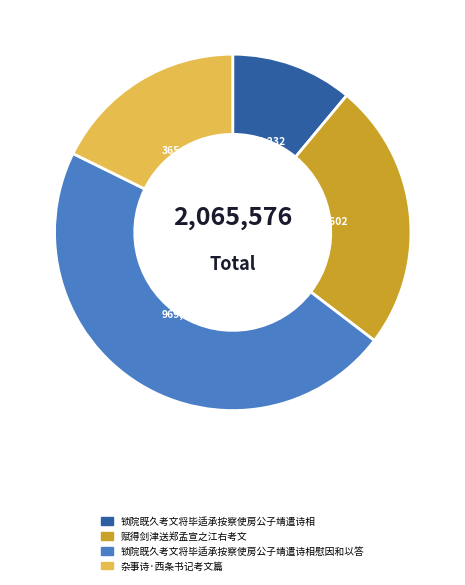

Combined, do 锁院既久考文将毕适承按察使房公子靖遣诗相慰因和以答 and 锁院既久考文将毕适承按察使房公子靖遣诗相 account for over 50%?

Yes